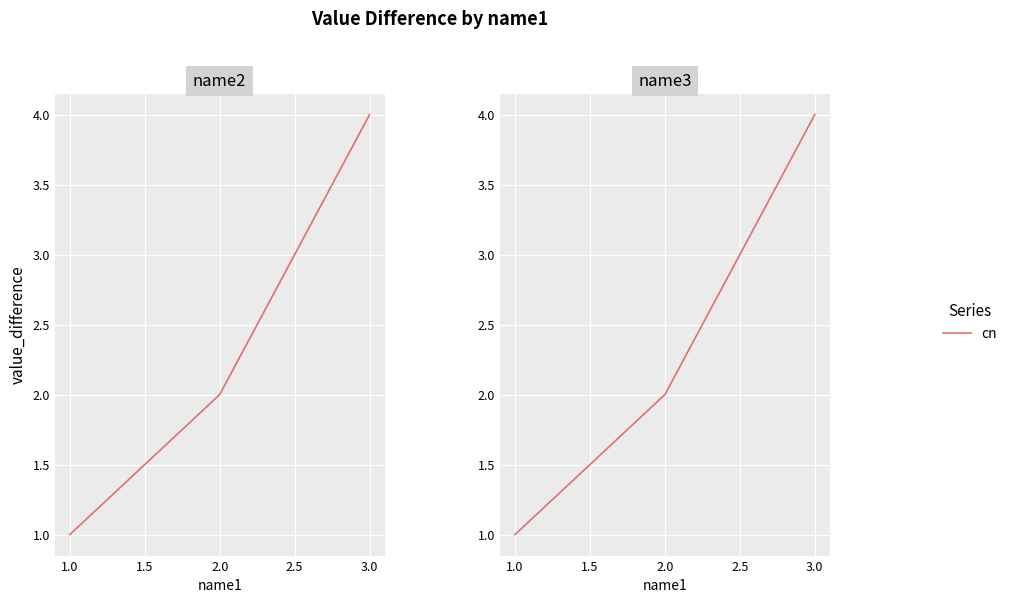

How many categories are shown in the chart?

3